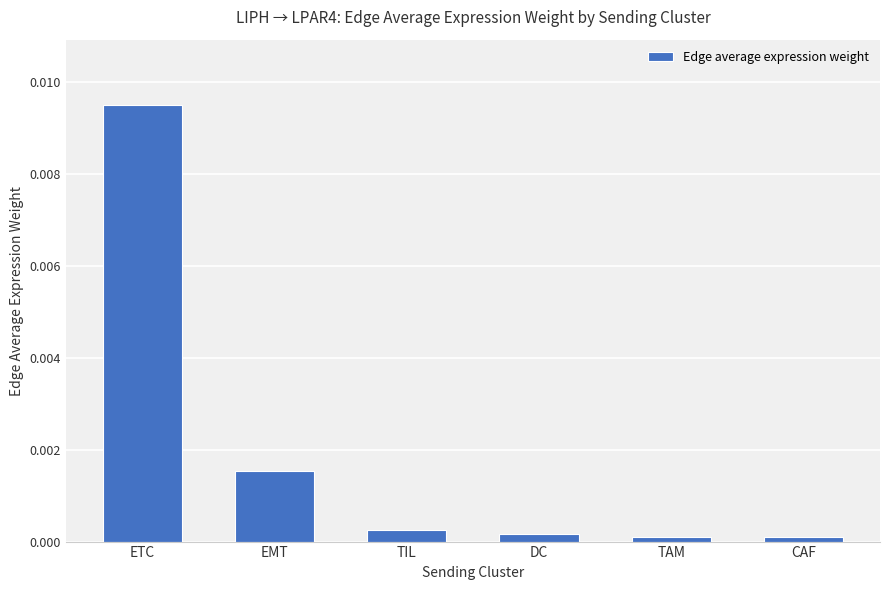

Which label corresponds to the largest value in the chart?

ETC